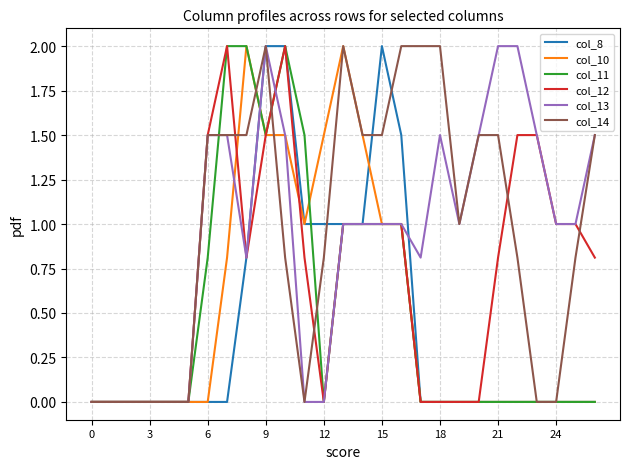

What is the highest value of the col_12 series?

2.0